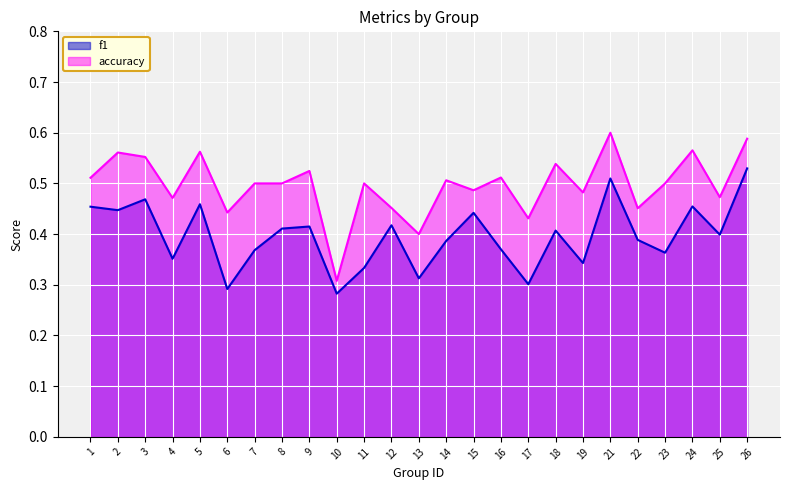

What is the minimum value shown in the chart?

0.3